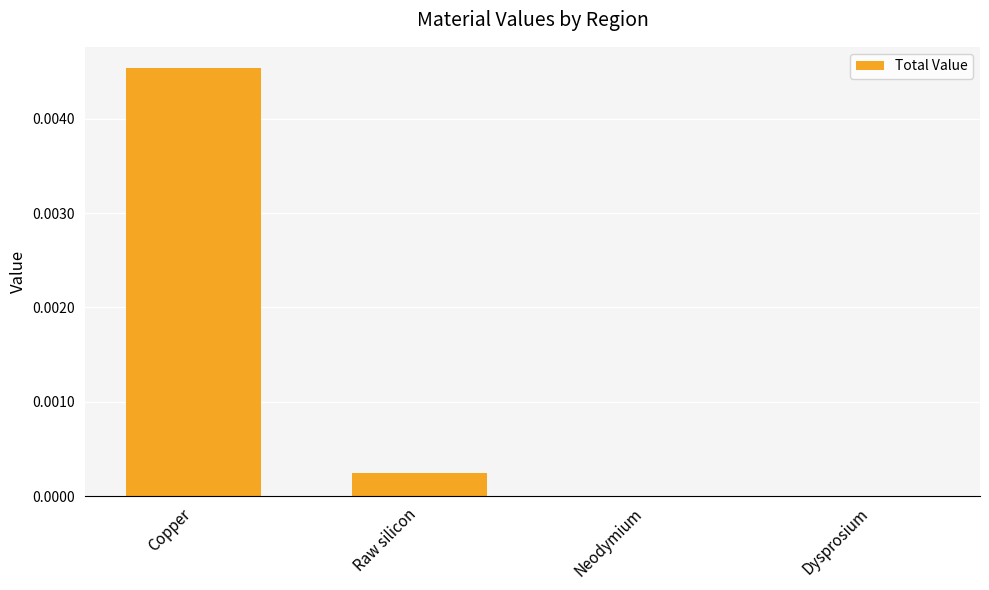

Does the chart contain stacked bars?

No